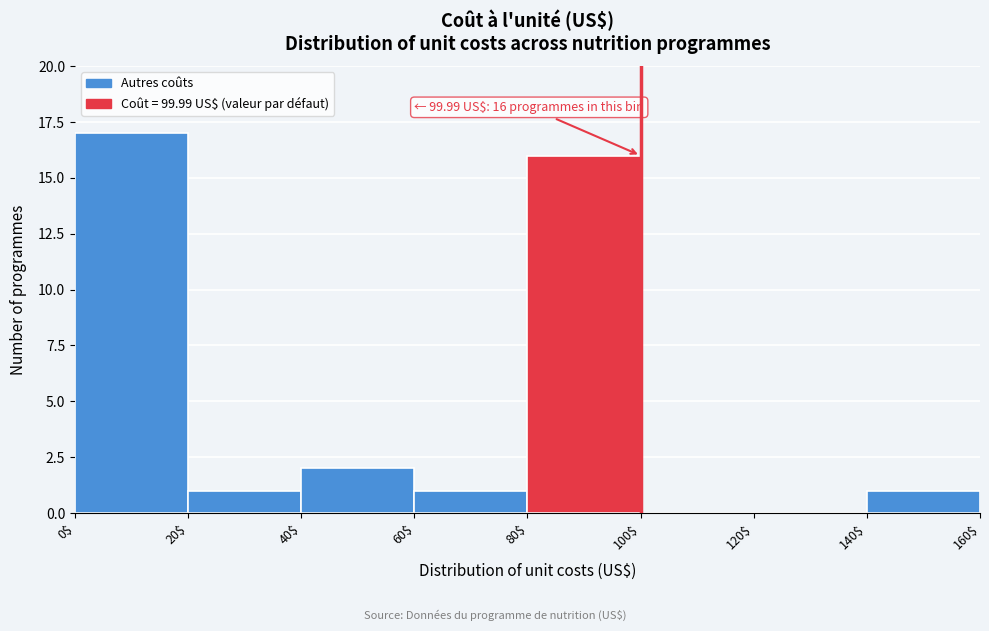

Over which range of the x-axis is the bar tallest?

0$ to 20$